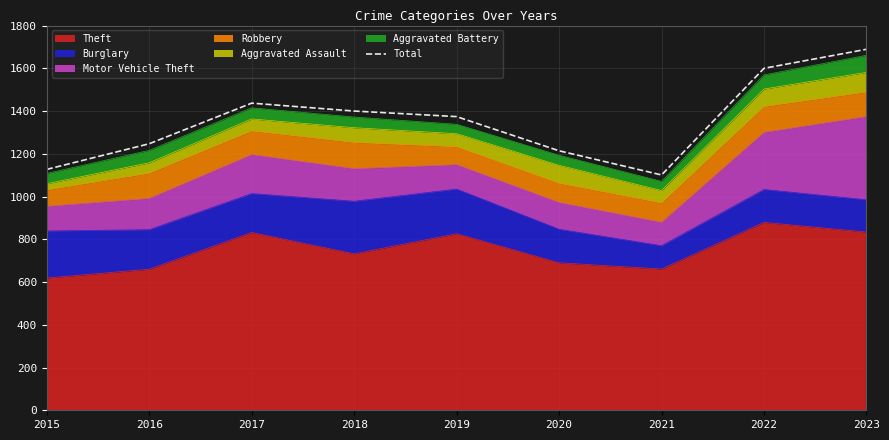

Where is the data nearest to the value 1395?

2018